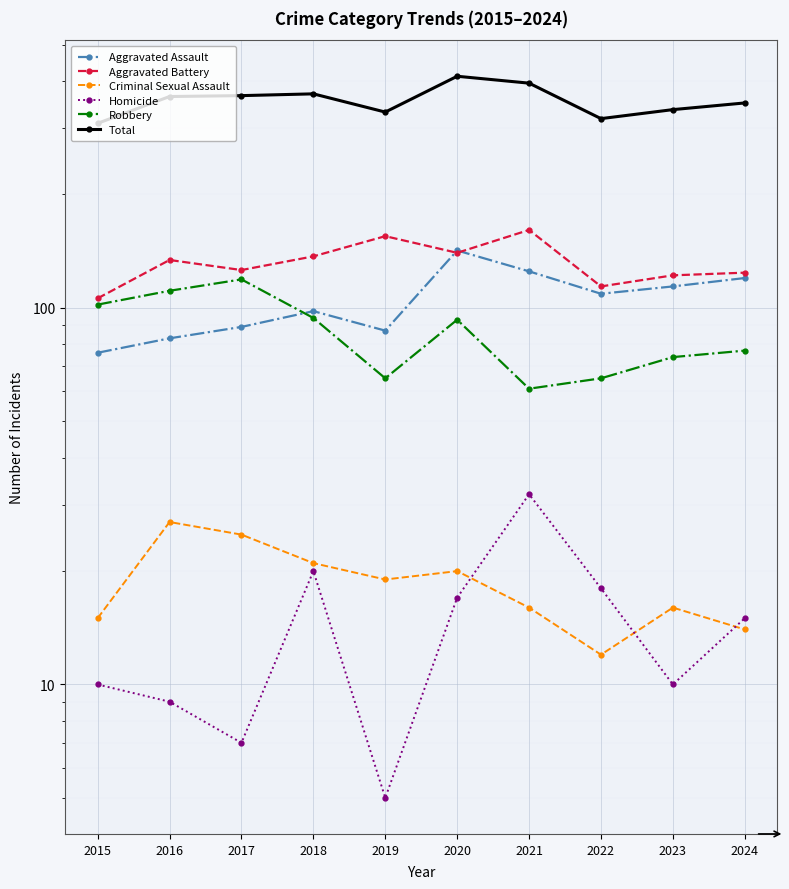

Read the Aggravated Battery value at 2024, to the nearest 5.

125